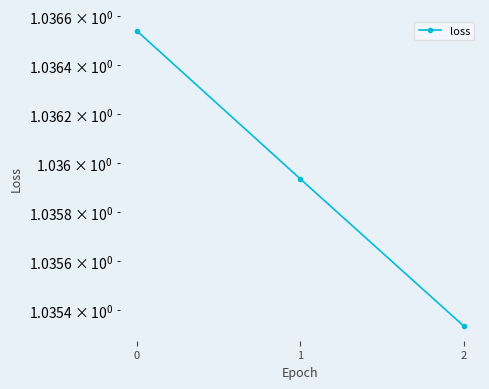

Reading left to right, what are all the values shown in this chart?

0=1.0	1=1.0	2=1.0